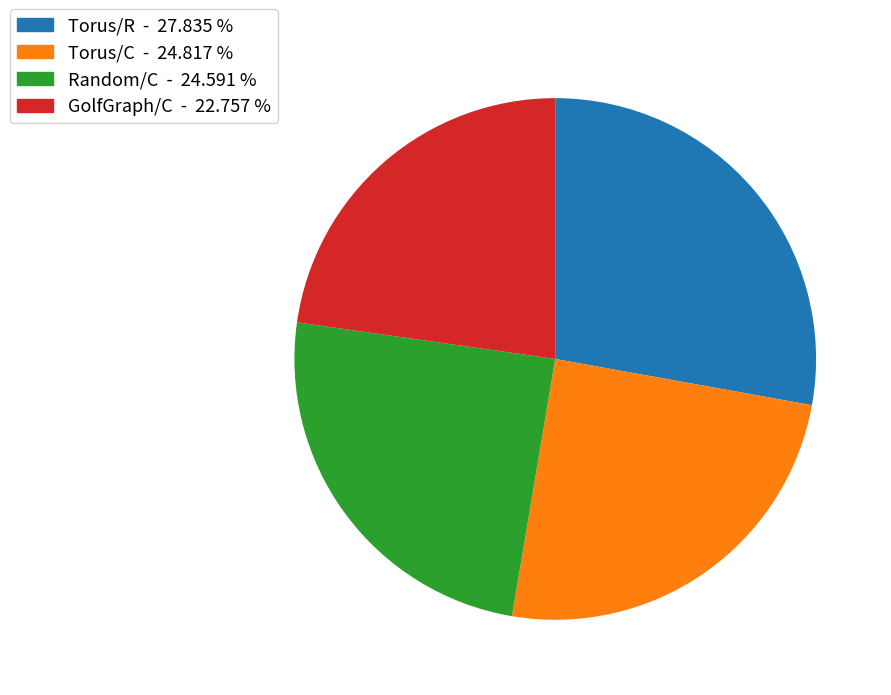

True or false: Torus/R accounts for 22% of the total.

False